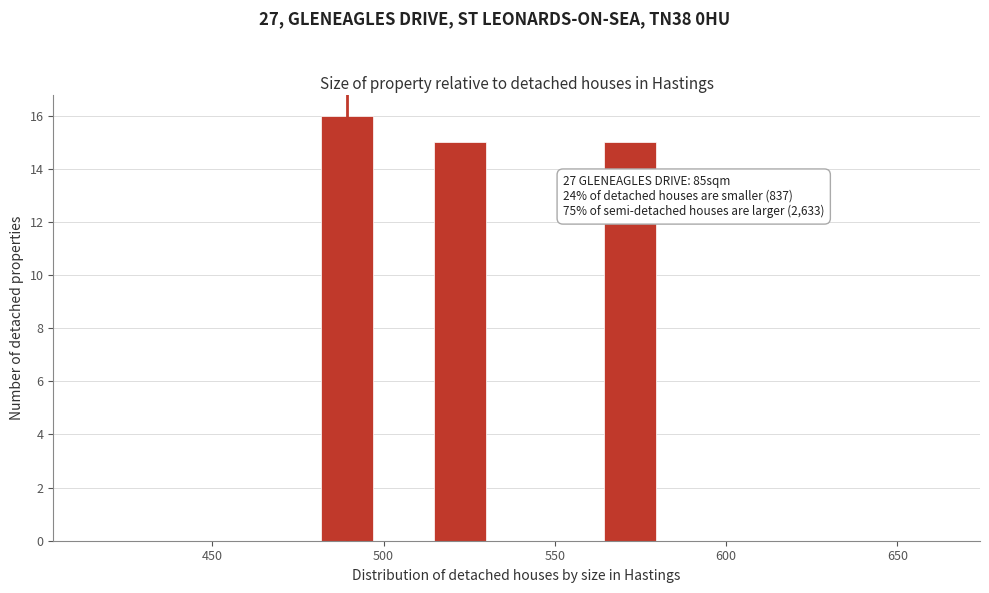

Around what value on the x-axis is the tallest bar? Give the approximate position of its centre, as read against the axis.

490